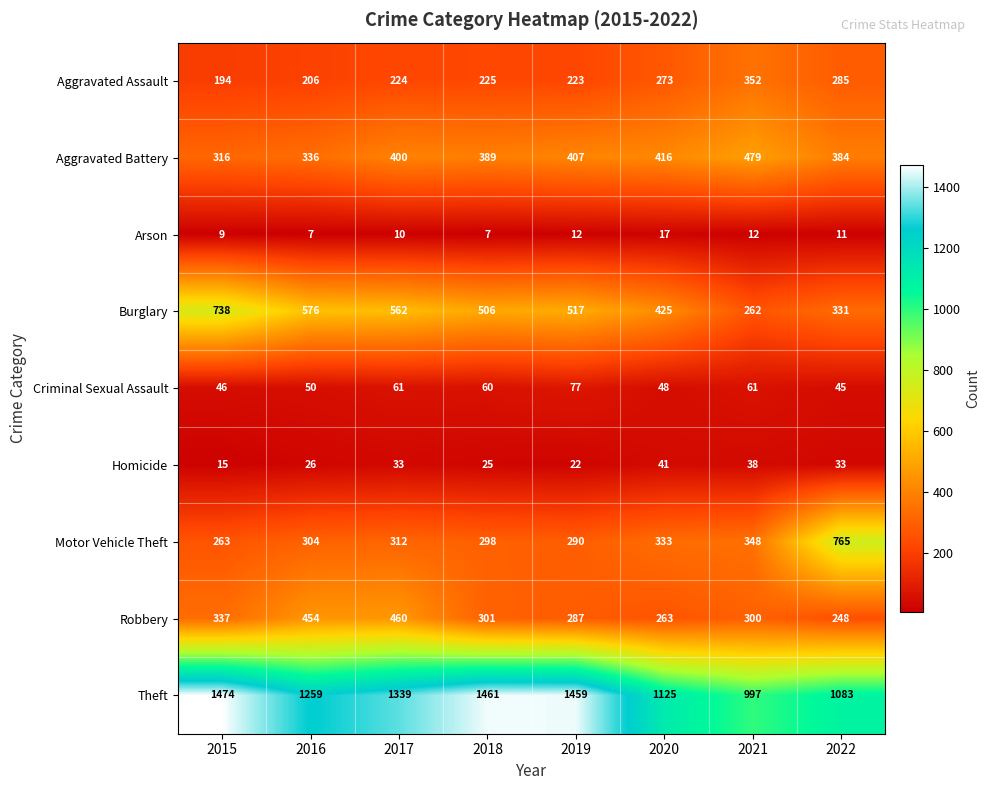

Which series has the largest range (max minus min)?

Motor Vehicle Theft